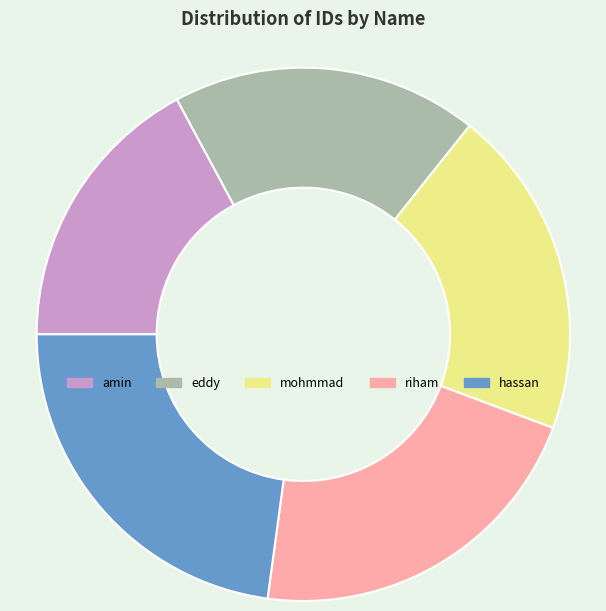

Is the sum of riham and amin greater than half?

No